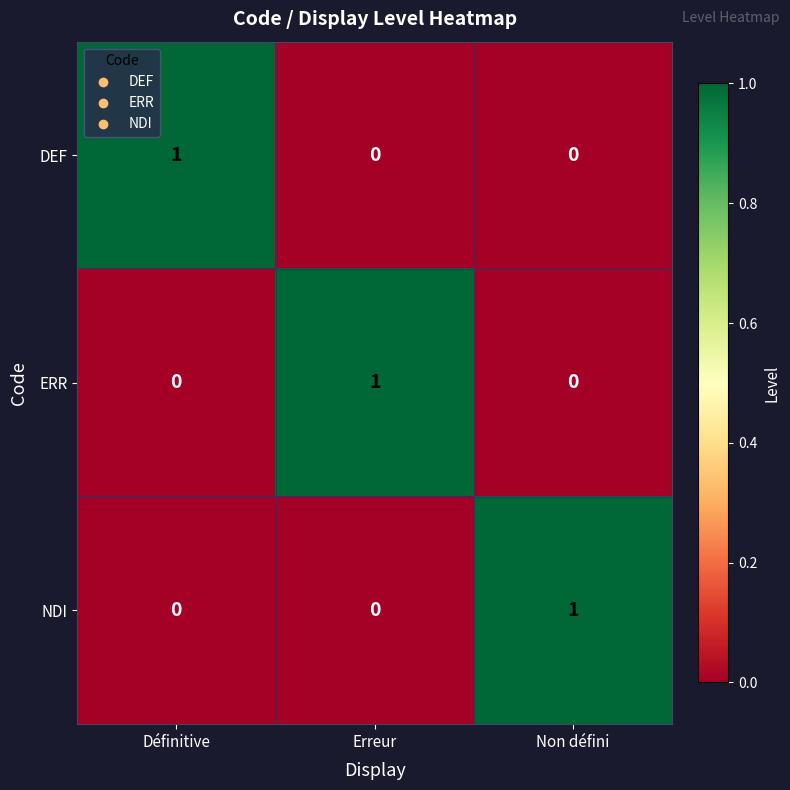

Is the value of NDI at Non défini greater than the value of ERR at Définitive?

Yes